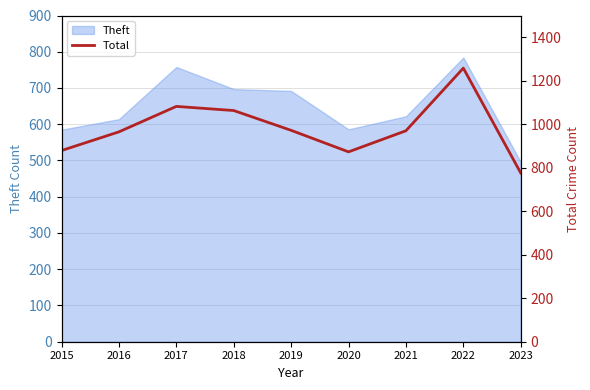

The Theft series shows 339 at 2016. True or false?

False